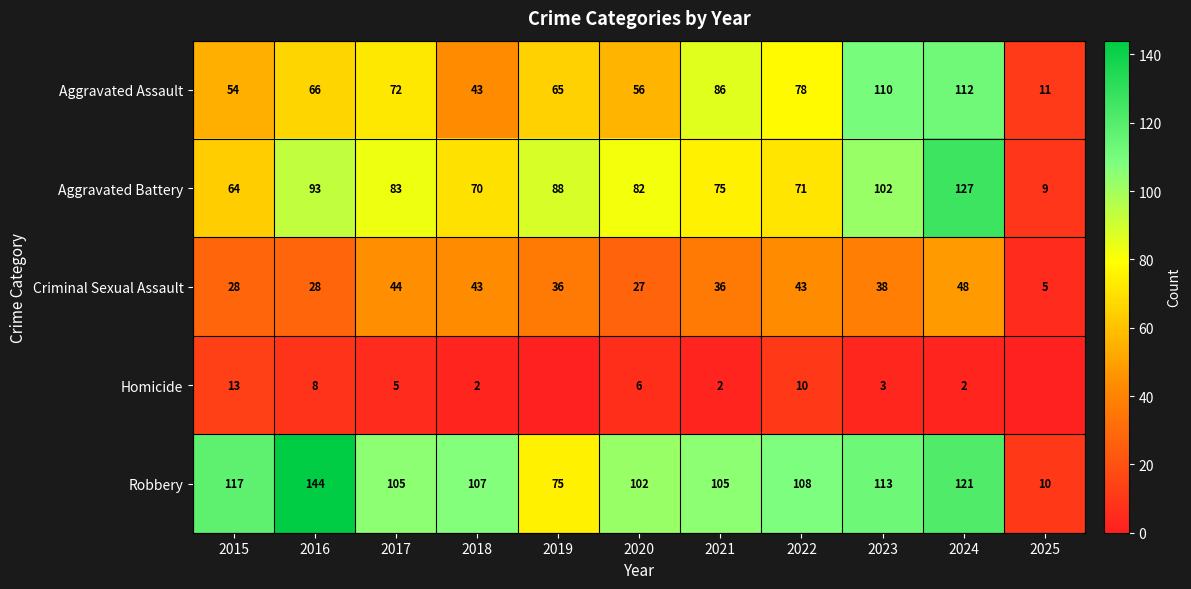

Is the value of Aggravated Assault at 2019 greater than the value of Aggravated Battery at 2020?

No